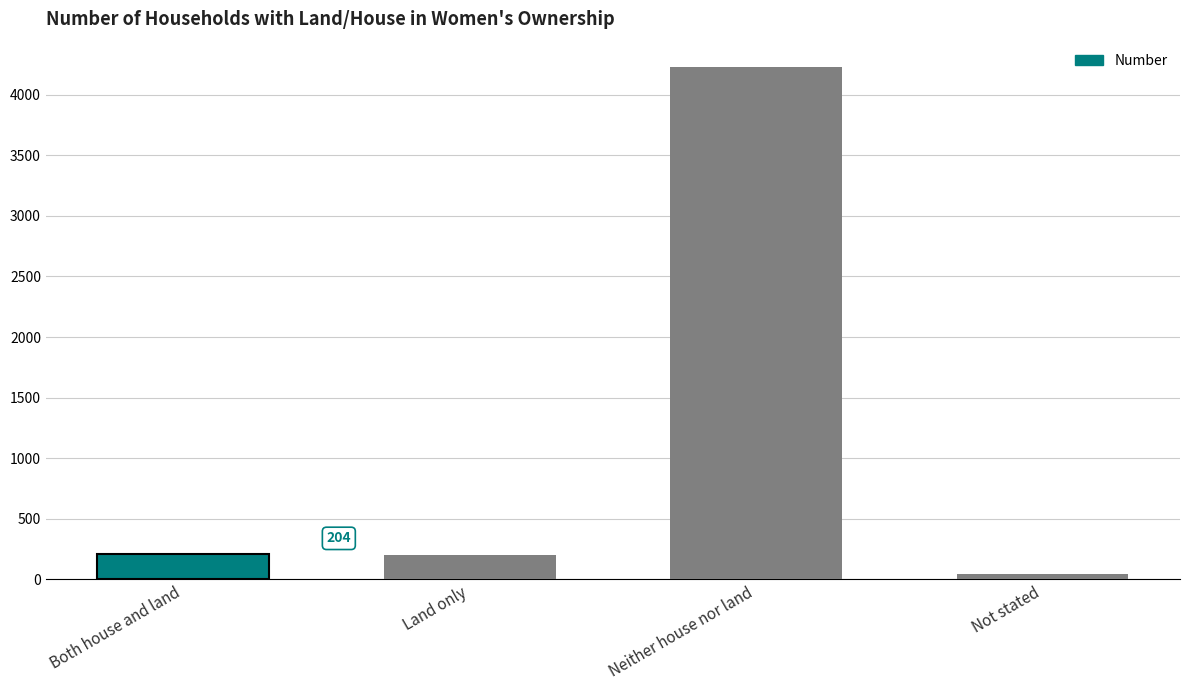

What is the maximum value shown in the chart?

4228